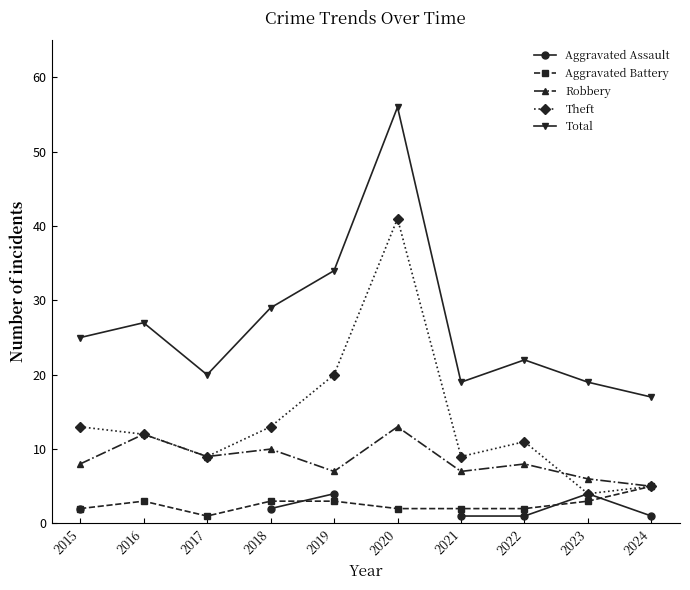

The Total series shows 9.1 at 2023. True or false?

False